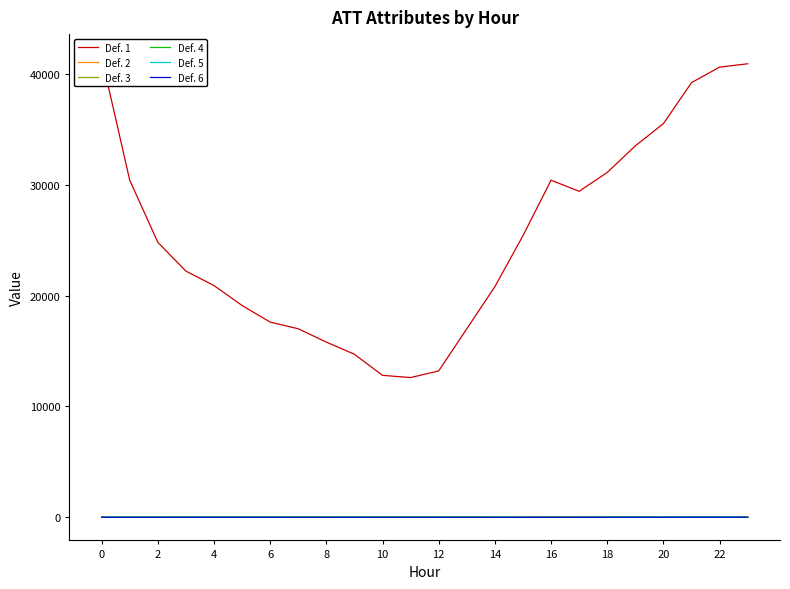

What is the spread (max minus min) of values at 15?

25411.3